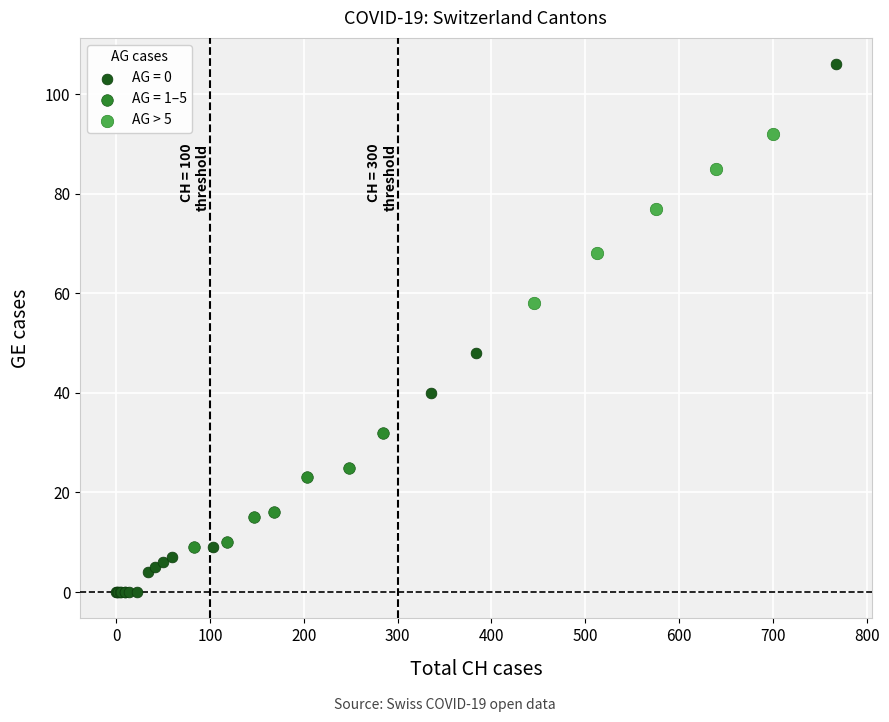

Which series has the largest Y range (max minus min)?

AG = 0